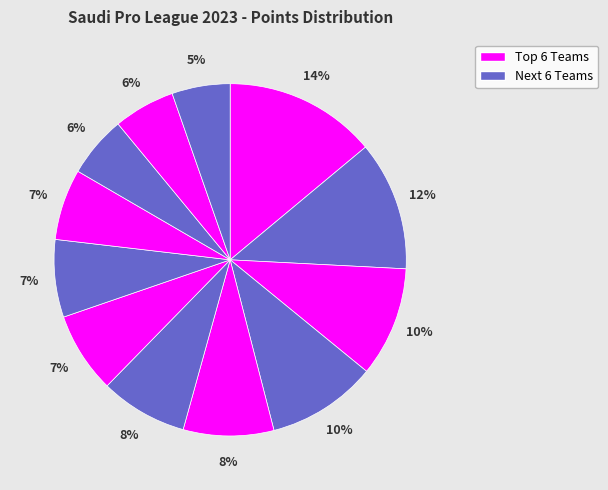

Count the number of slices in the pie.

12